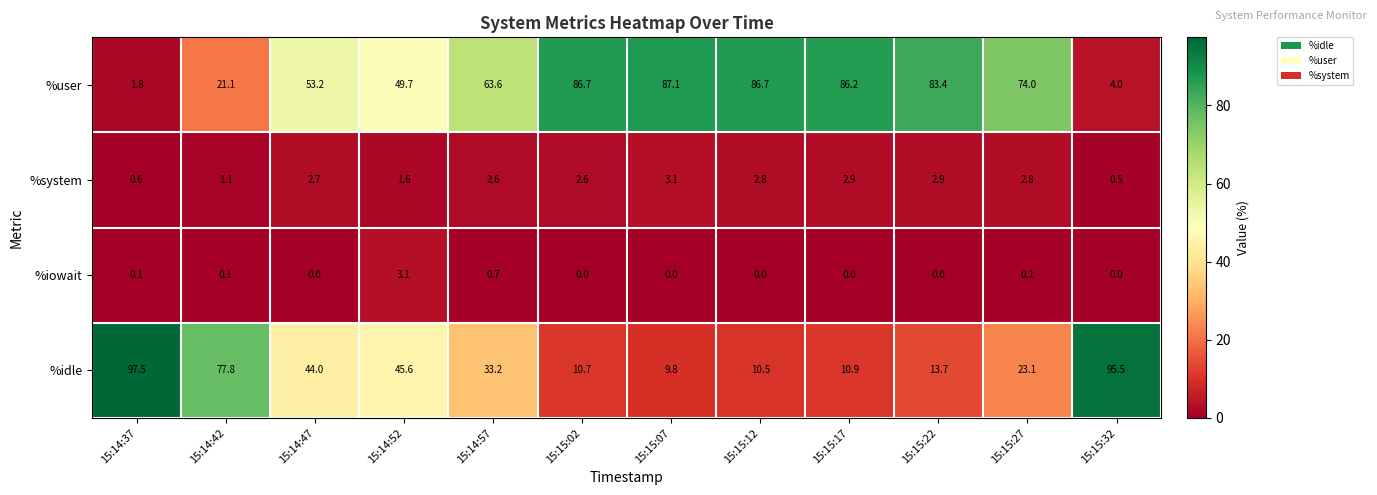

Rank the categories by %idle value from lowest to highest.

15:15:07, 15:15:12, 15:15:02, 15:15:17, 15:15:22, 15:15:27, 15:14:57, 15:14:47, 15:14:52, 15:14:42, 15:15:32, 15:14:37